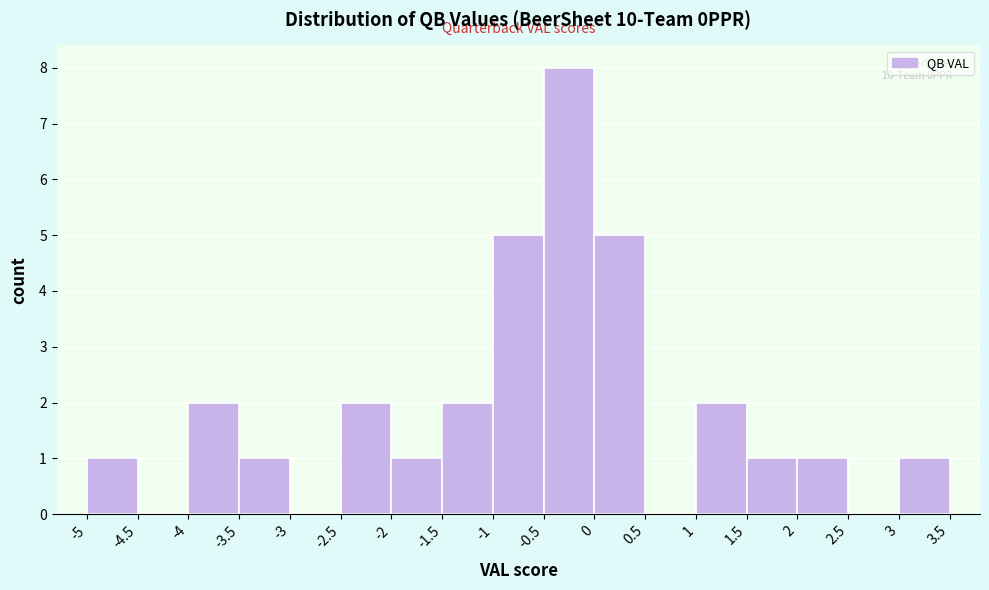

Over which range of the x-axis is the bar tallest?

-0.5 to 0